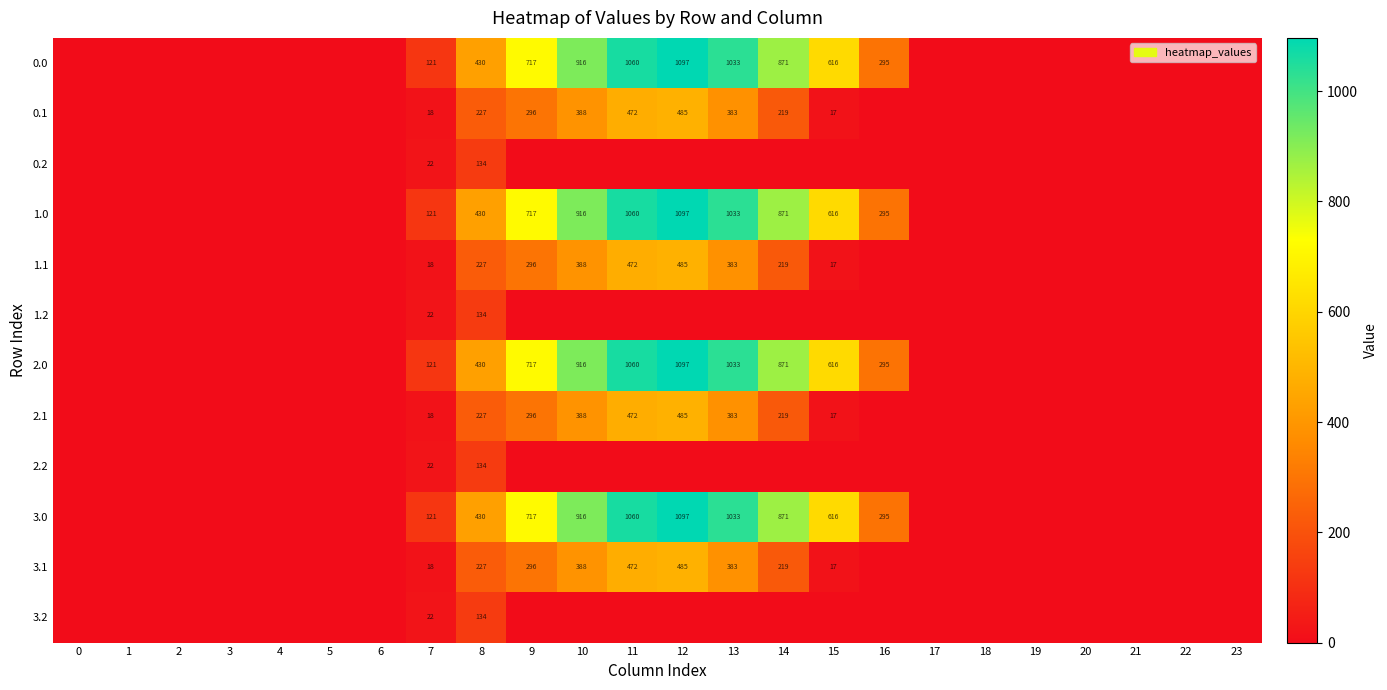

The value of 1.1 at 7 is 18. True or false?

True